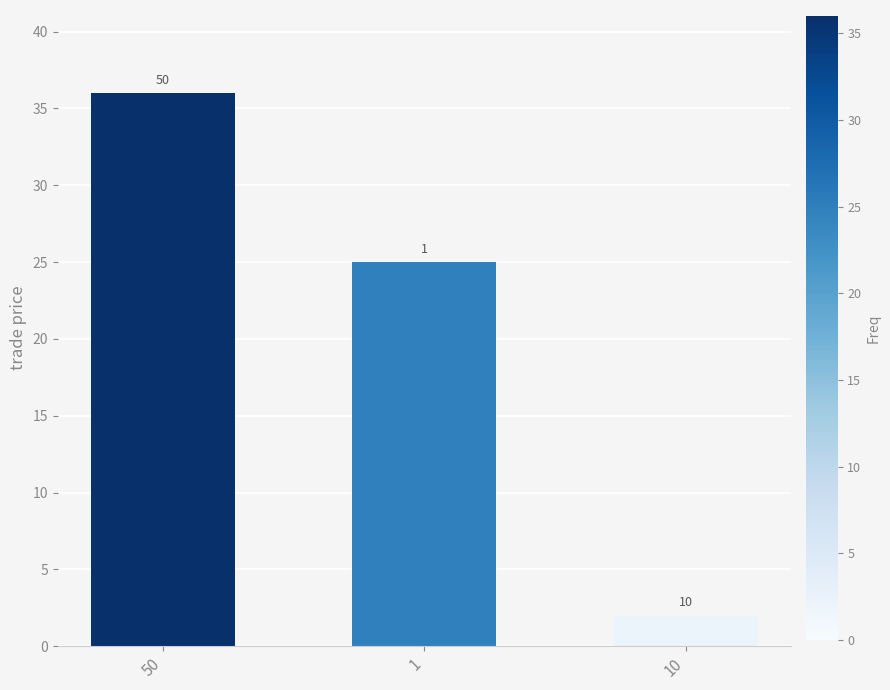

What is the sum of the values at 1 and 10?

27